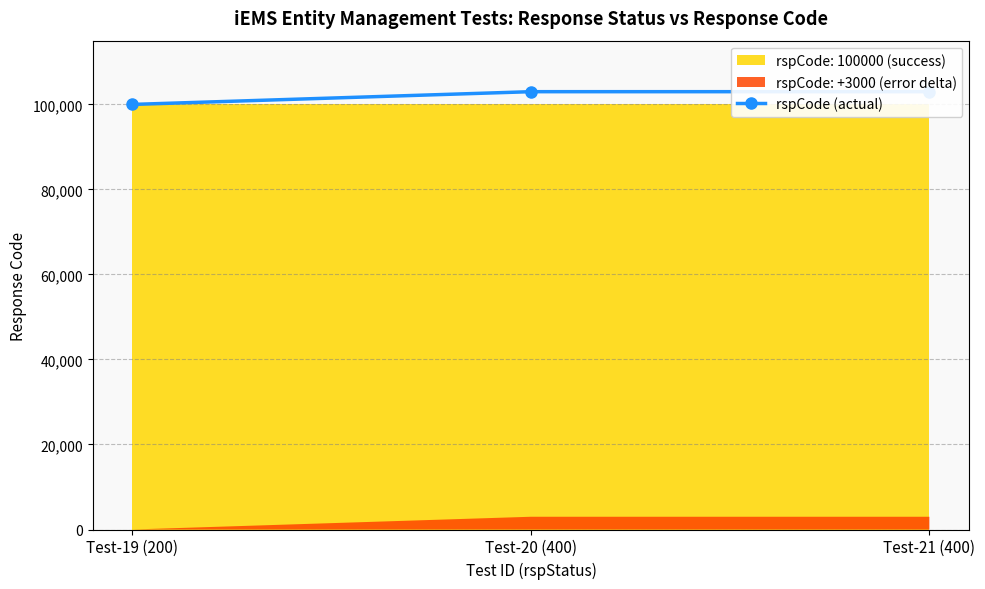

What position from the right is Test-19 (200)?

3